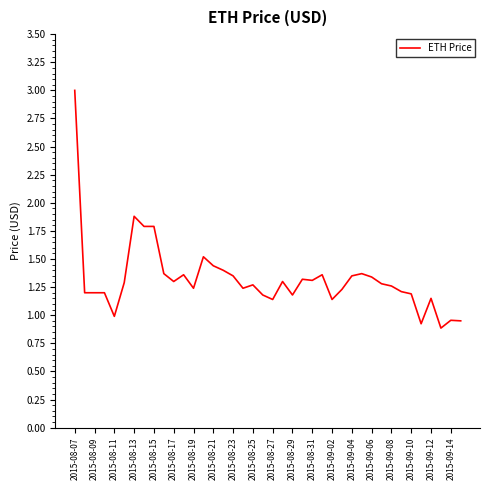

What is the maximum value shown in the chart?

3.0